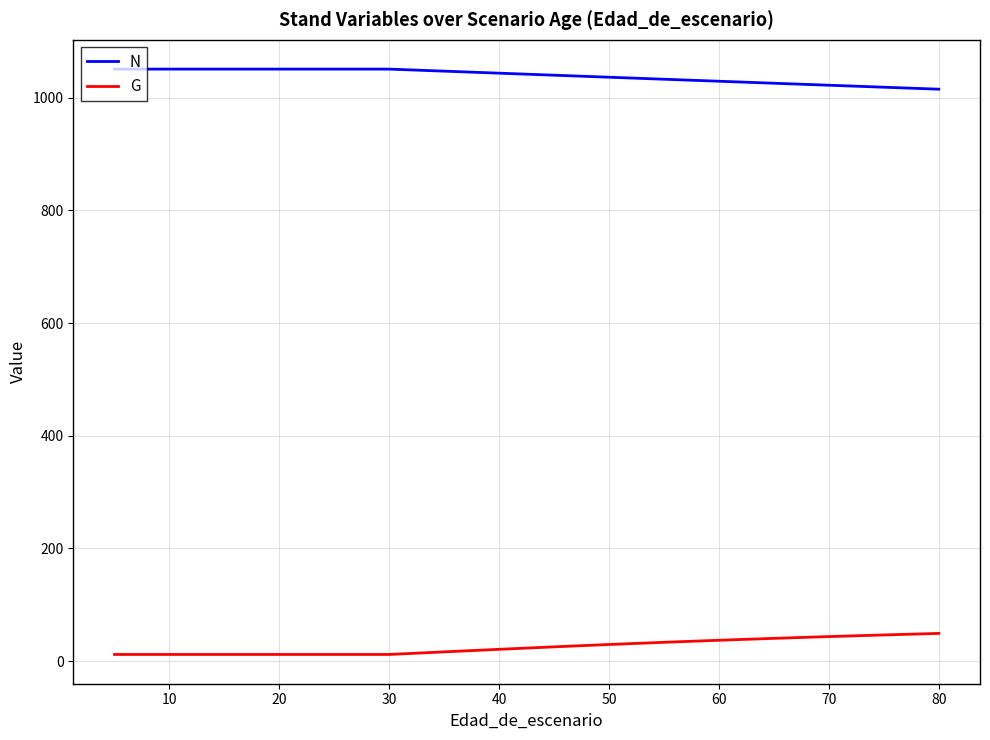

True or false: G and N cross at least once.

False